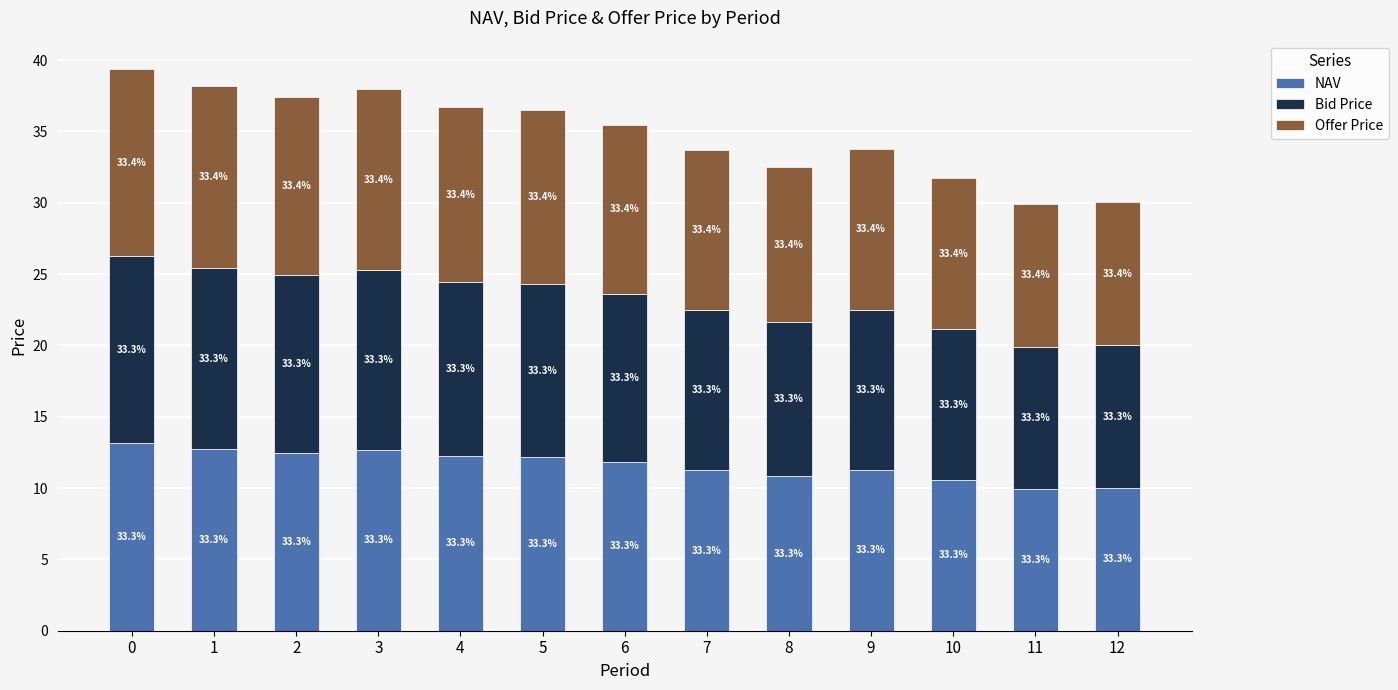

Does the chart contain stacked bars?

Yes